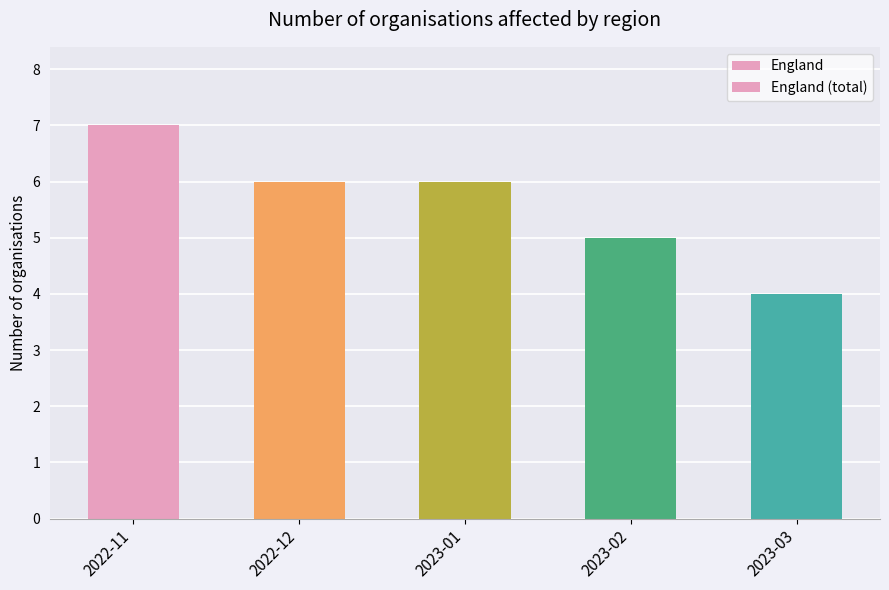

The value of England (total) at 2023-01 is 8. True or false?

False